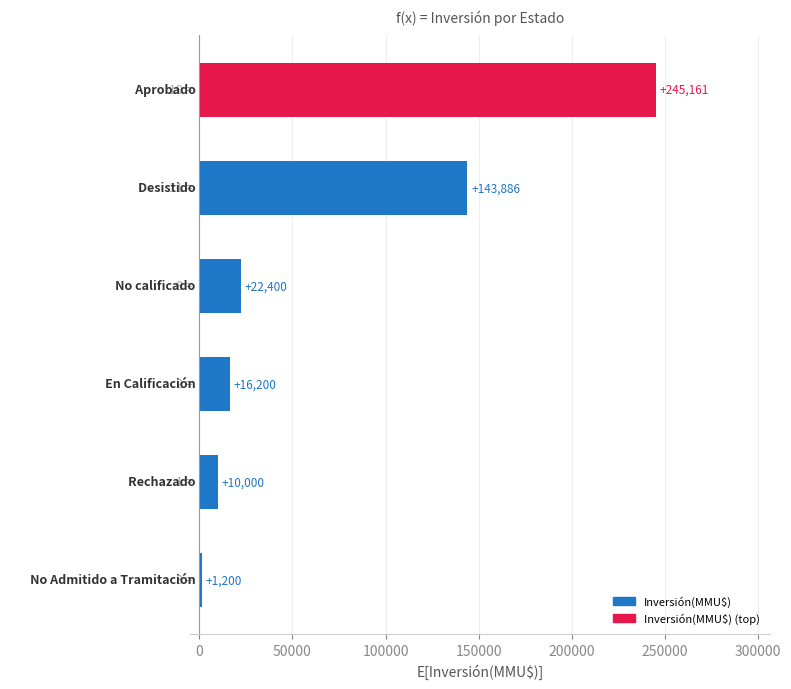

Count the number of data series in this chart.

1